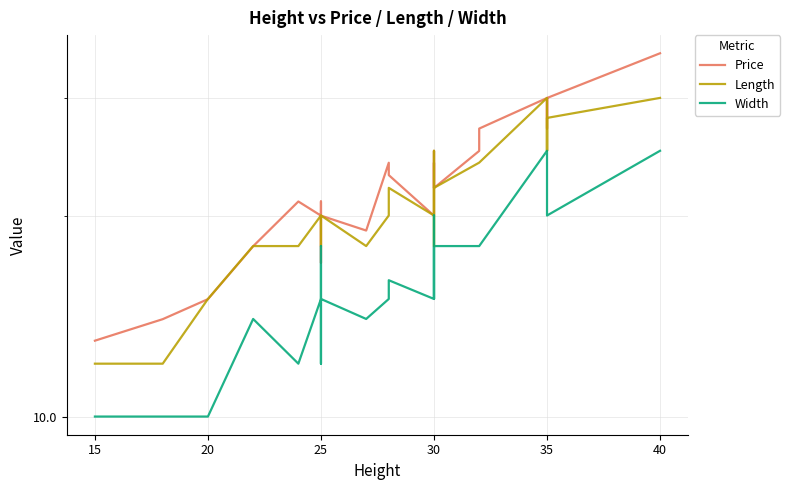

In Price, how many points are higher than both neighbors (excluding endpoints)?

7